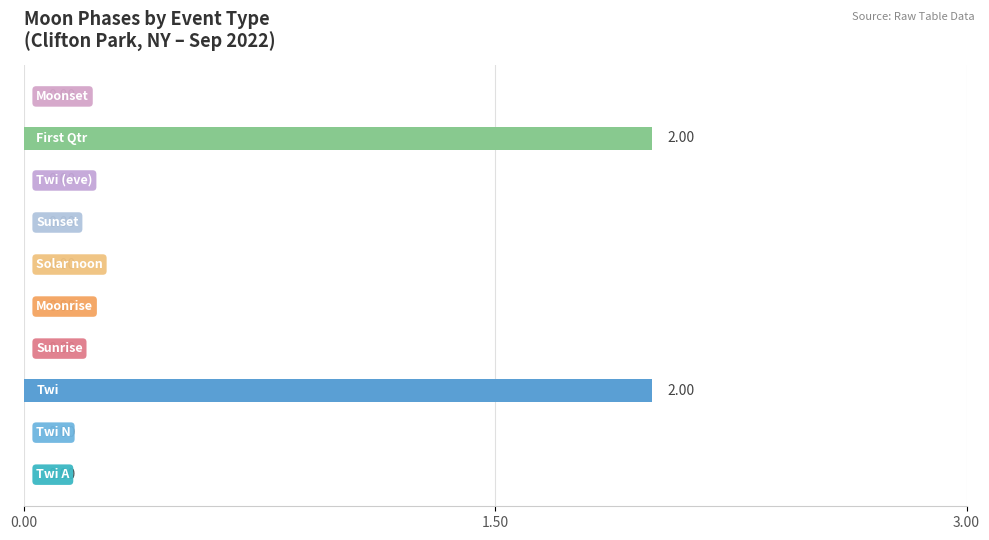

What is the sum of all values?

4